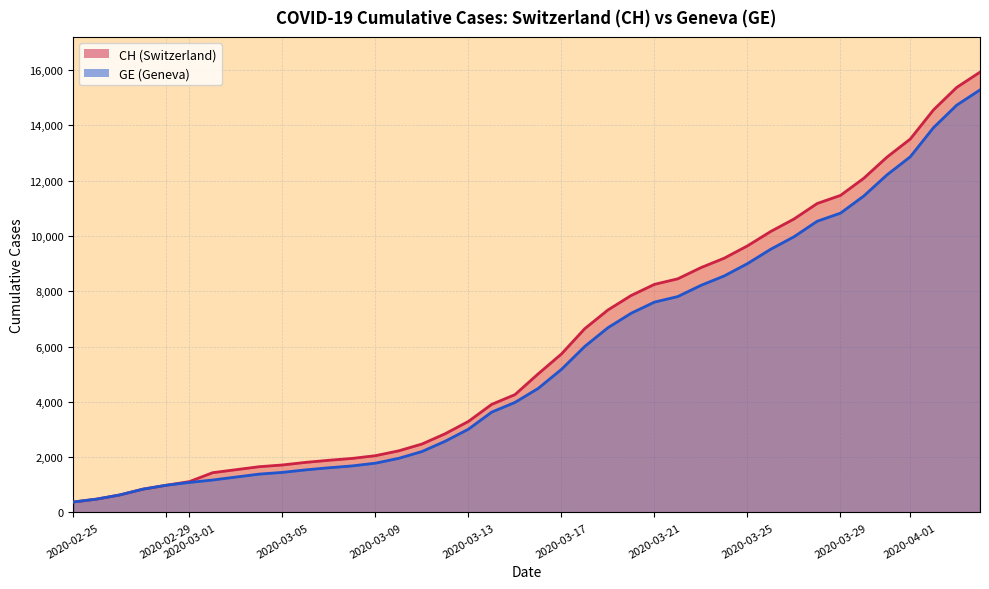

True or false: GE and CH intersect in this chart.

False